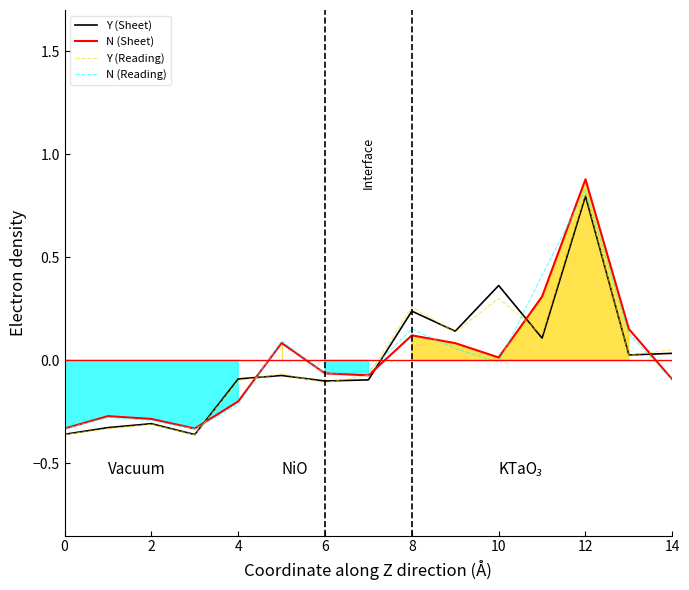

How many categories are shown in the chart?

15